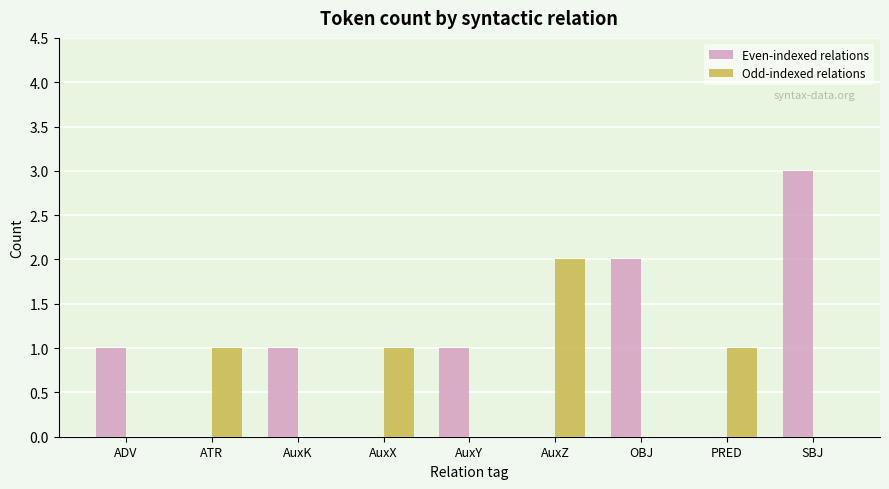

The Even-indexed relations series shows 2 at AuxX. True or false?

False